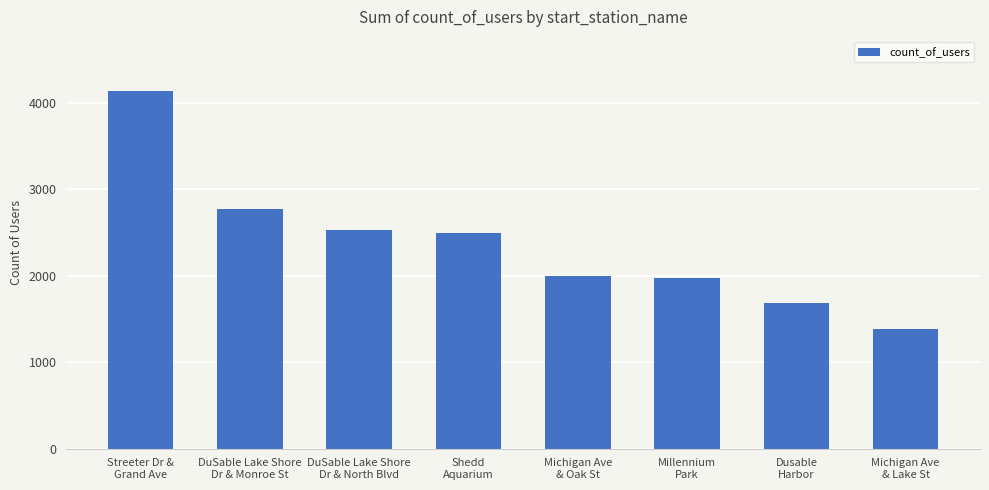

Approximately how many times larger is the value at Millennium
Park compared to Michigan Ave
& Lake St?

1.4